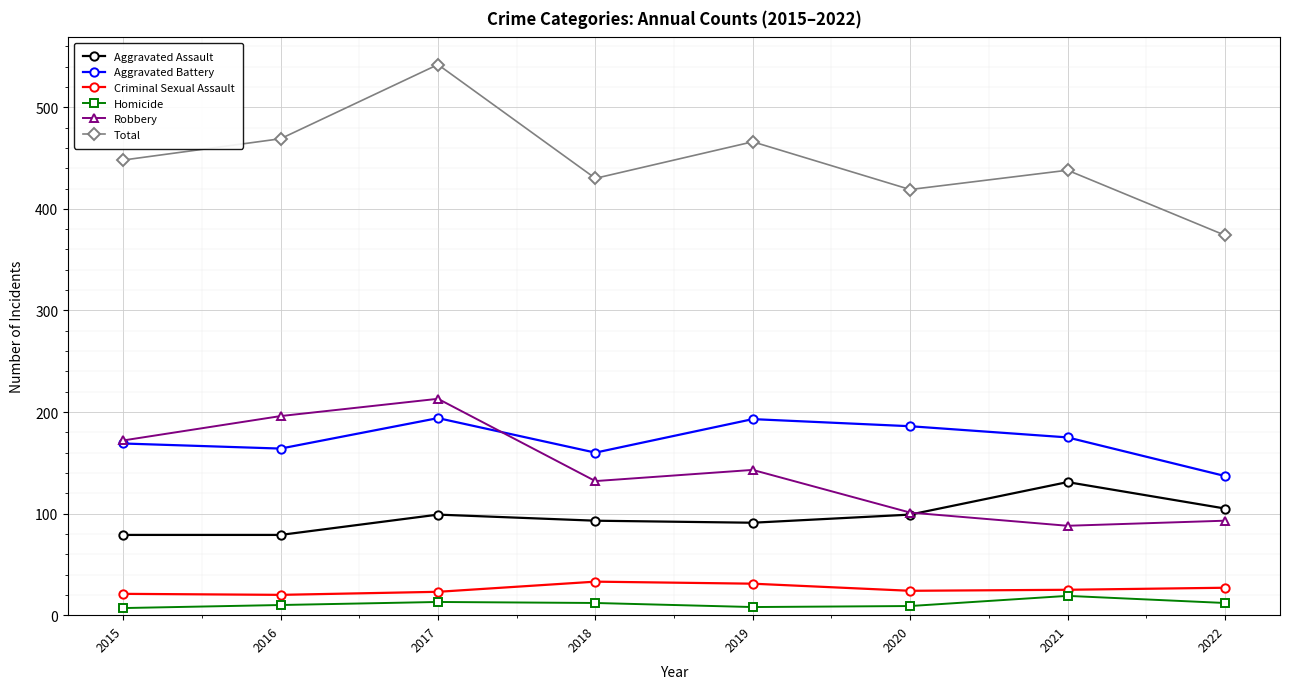

Is it true that Aggravated Assault equals 105 at 2022?

True